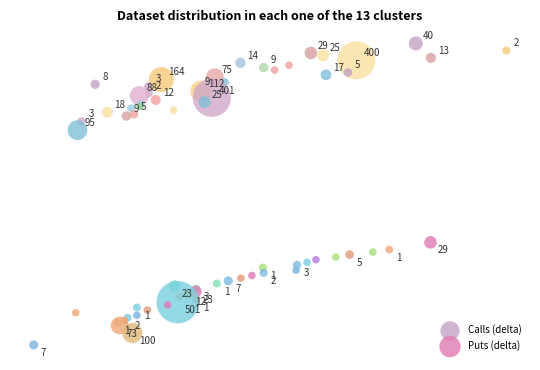

Which series reaches the maximum Y coordinate?

Calls (delta)